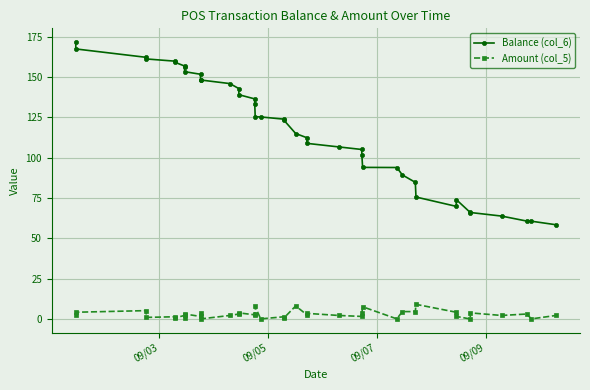

Rank the series by their maximum value, from highest to lowest.

Balance (col_6), Amount (col_5)